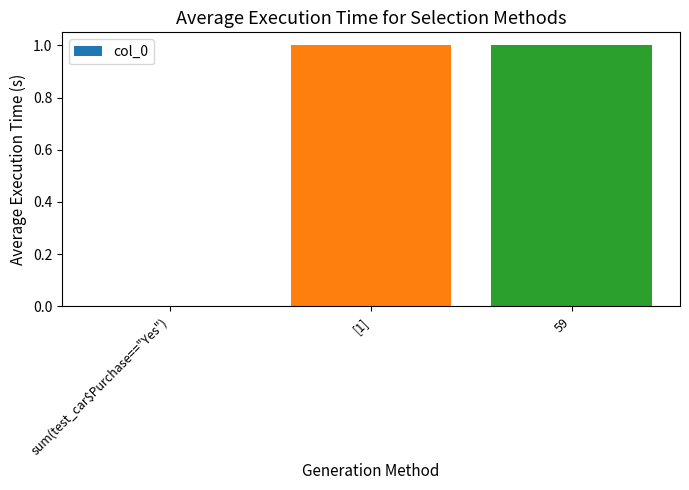

What is the change in value from sum(test_car$Purchase=="Yes") to [1]?

+1